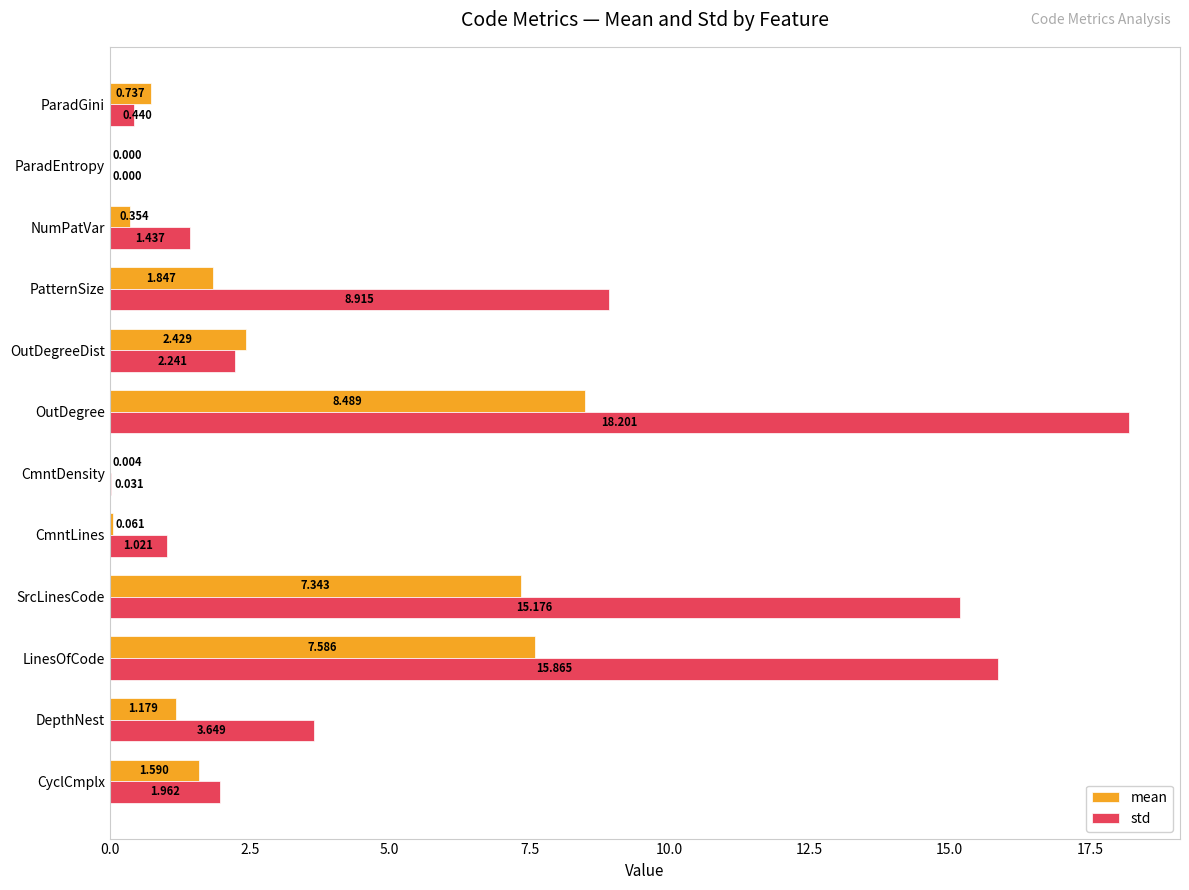

How many positive values does the mean series have?

11